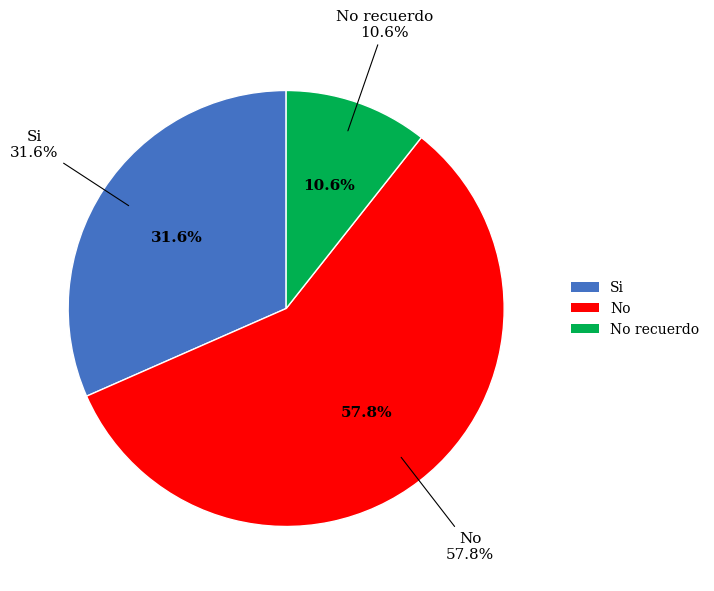

Rank the categories by value from highest to lowest.

No, Si, No recuerdo